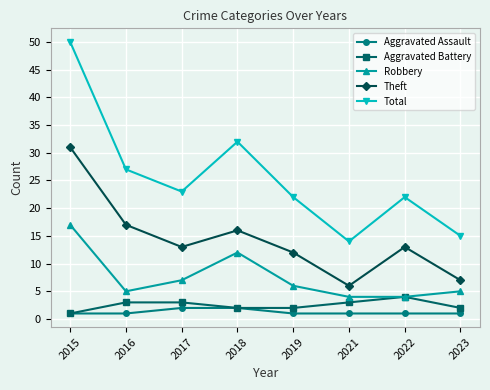

Reading left to right, what are all the values shown in this chart?

Aggravated Assault: 1	1	2	2	1	1	1	1
Aggravated Battery: 1	3	3	2	2	3	4	2
Robbery: 17	5	7	12	6	4	4	5
Theft: 31	17	13	16	12	6	13	7
Total: 50	27	23	32	22	14	22	15